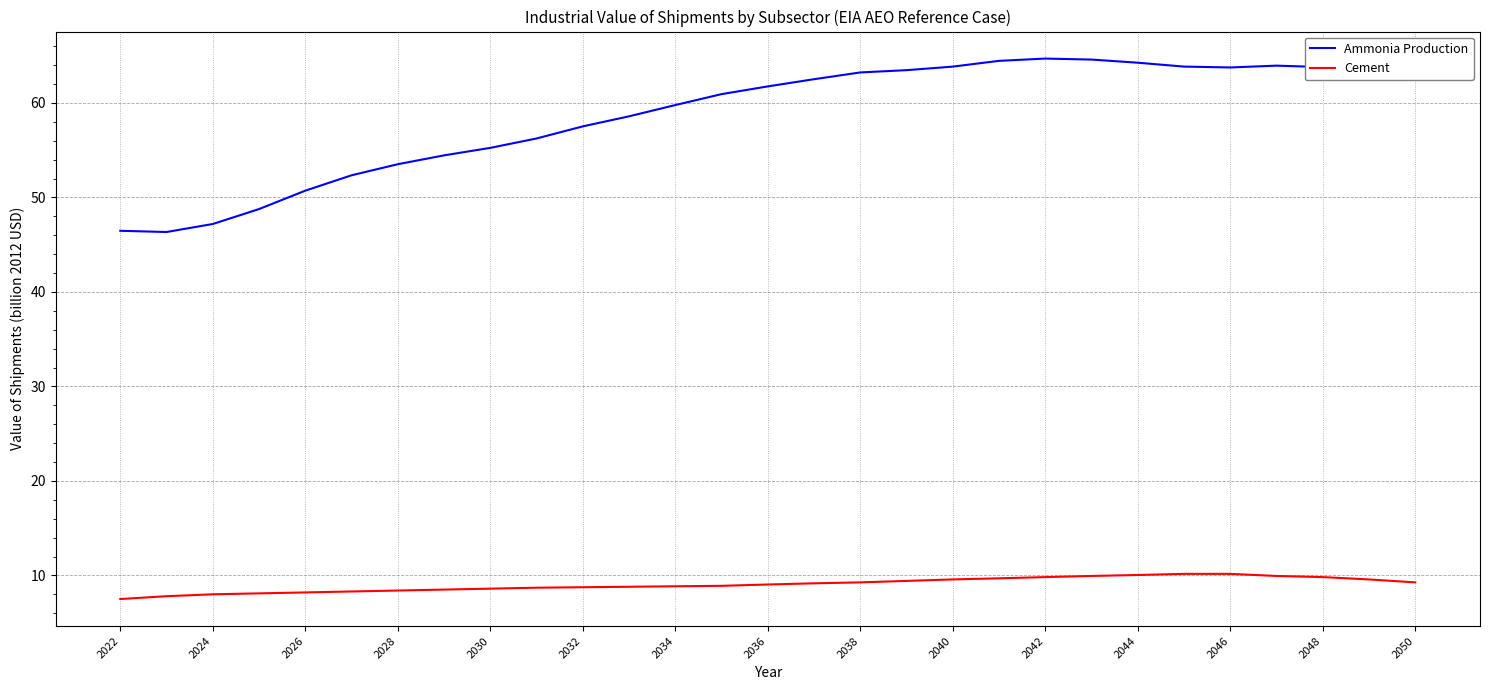

What is the difference between the maximum and minimum values in the Cement series?

2.7